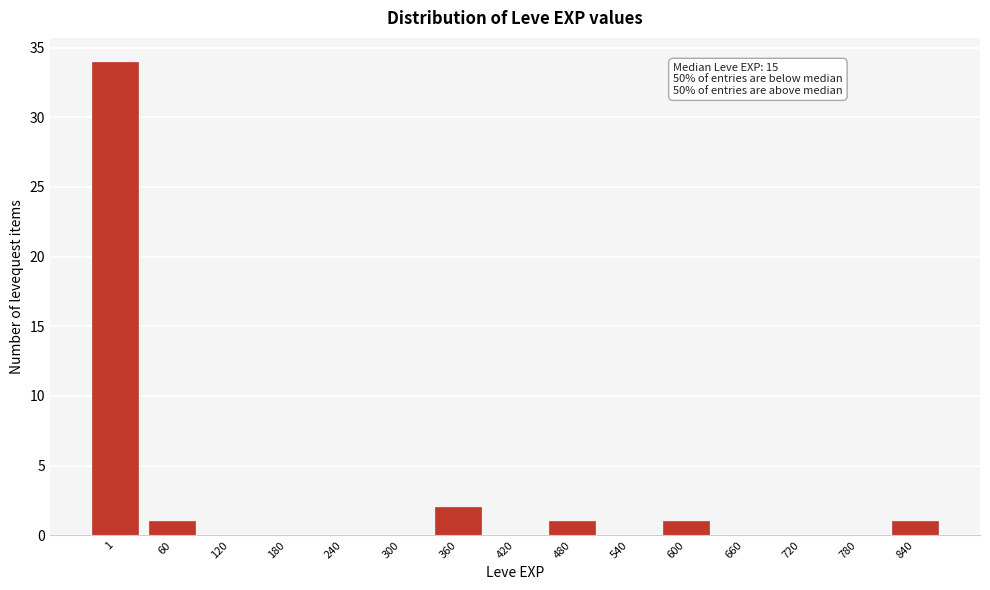

Reading left to right, list all the values displayed in this chart.

1=34	60=1	120=0	180=0	240=0	300=0	360=2	420=0	480=1	540=0	600=1	660=0	720=0	780=0	840=1